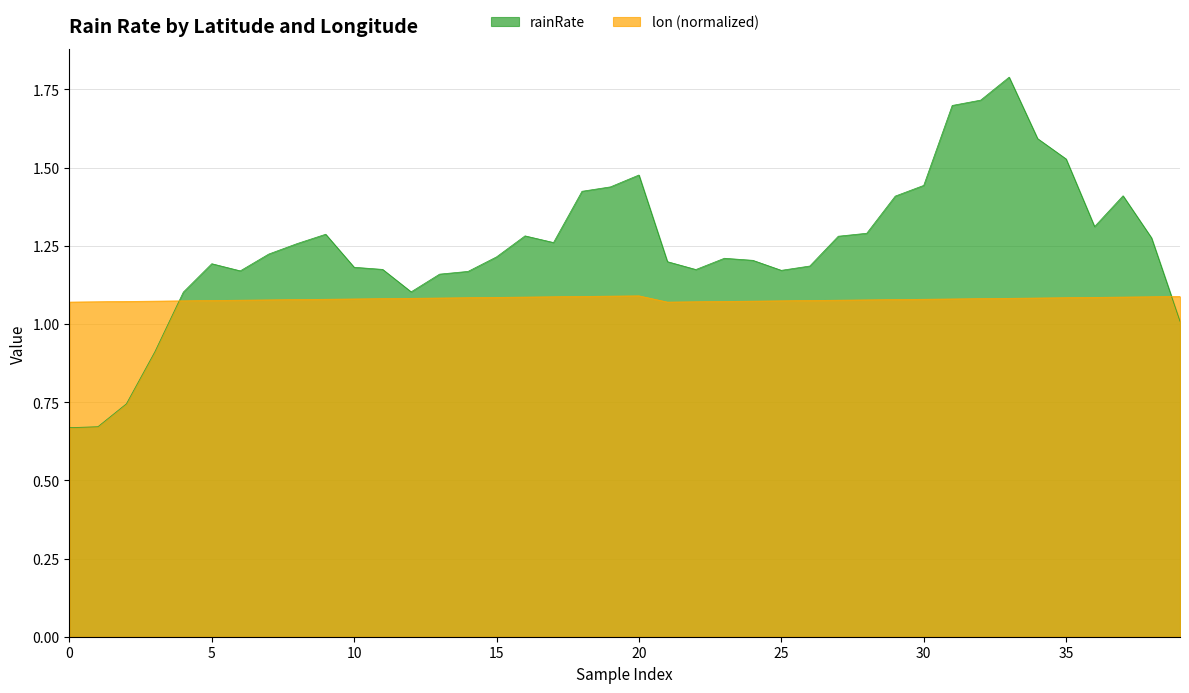

How many lines are shown in the chart?

2